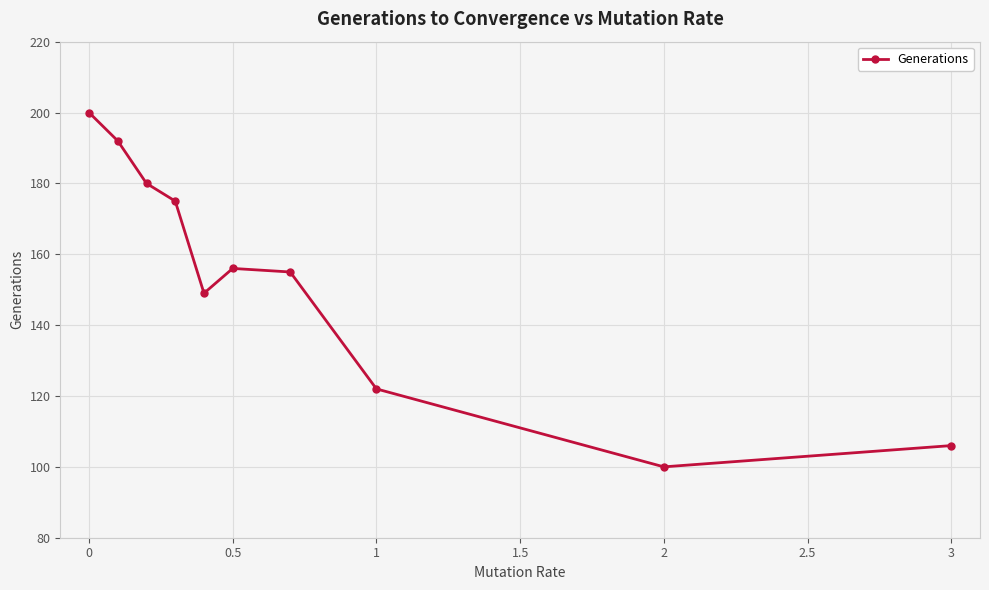

What is the difference between the maximum and minimum values?

100